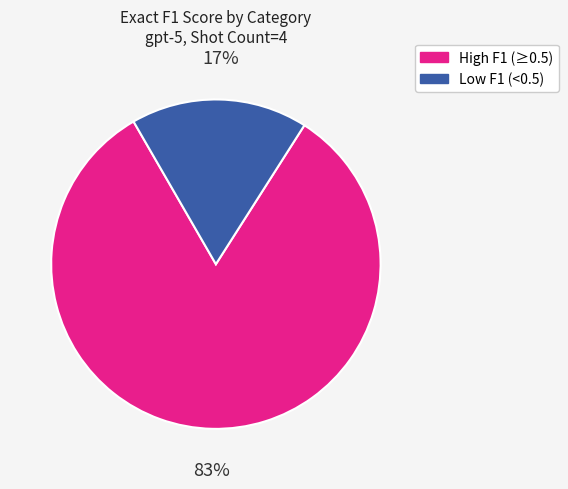

Is the sum of Low F1 (<0.5) and High F1 (≥0.5) greater than half?

Yes